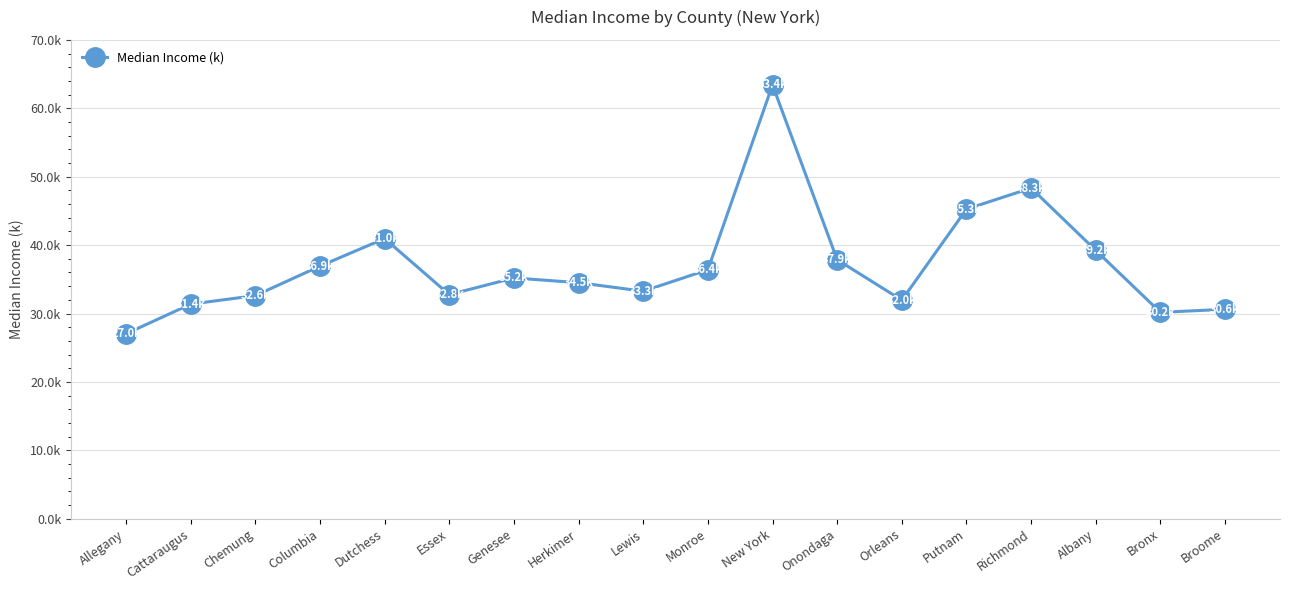

Is this an area chart (filled region under the line)?

No